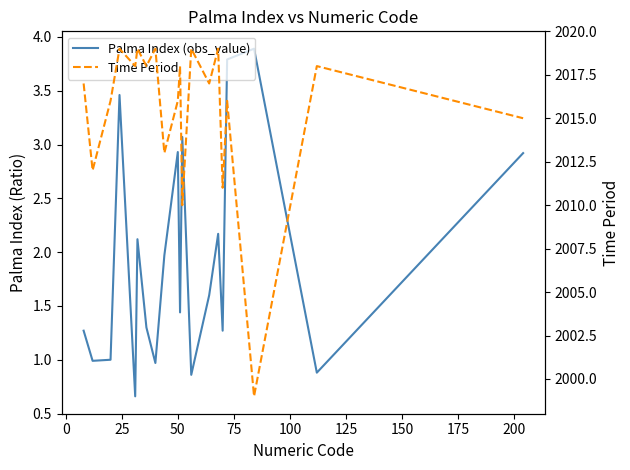

At which category is the sum across all series the highest?

50